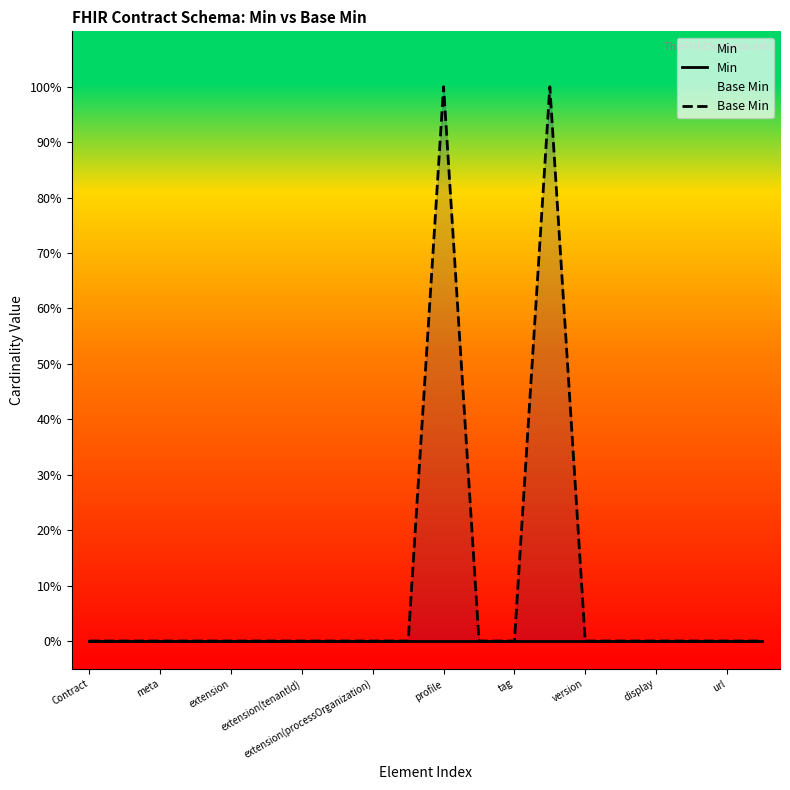

Rank the series at 13 from highest to lowest value.

Base Min, Min